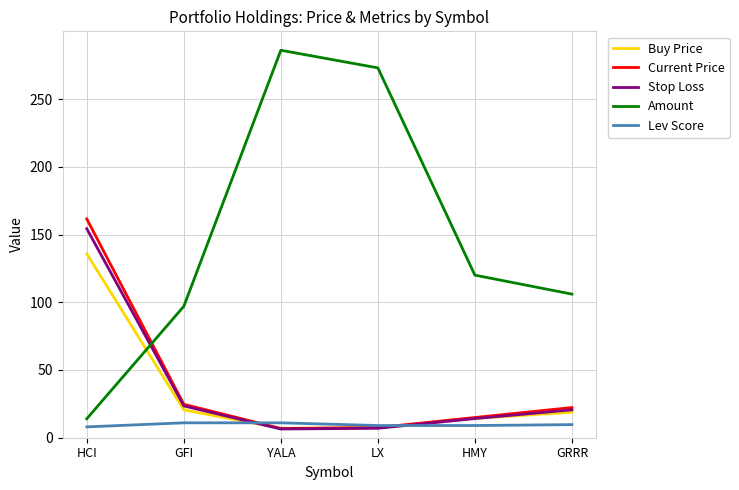

Rank the series by their maximum value, from highest to lowest.

Amount, Current Price, Stop Loss, Buy Price, Lev Score